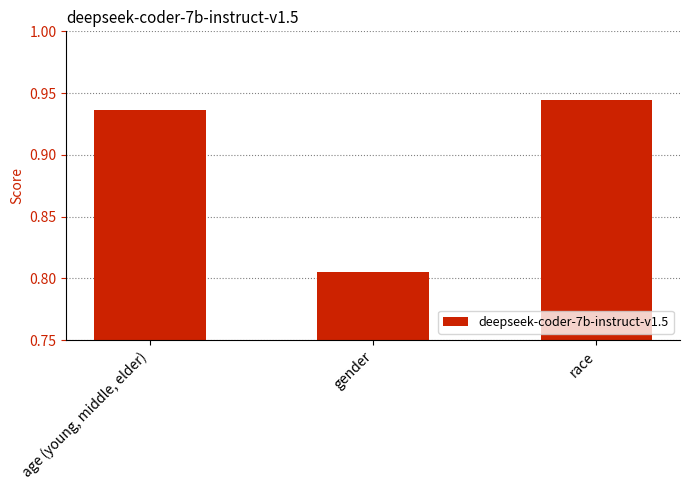

Which label corresponds to the largest value in the chart?

race